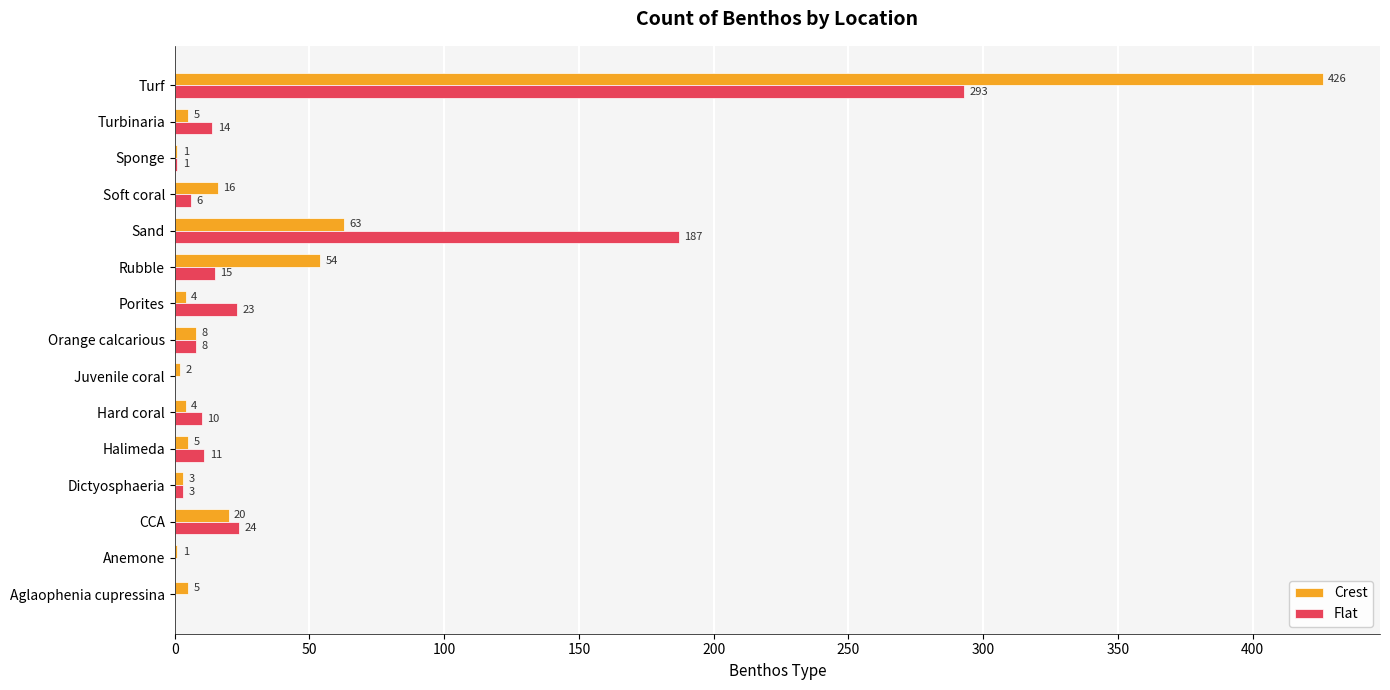

What is the sum of the Flat values at Turf and Hard coral?

303